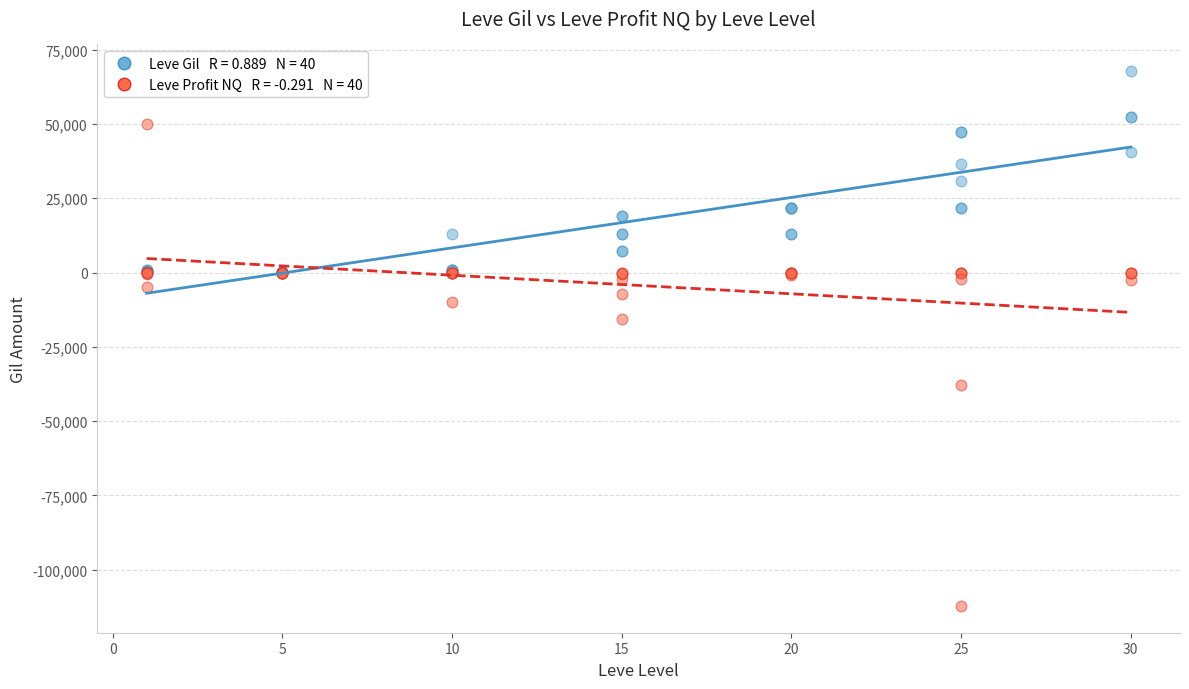

Across all series, what Y value is closest to -22217?

-15472.0